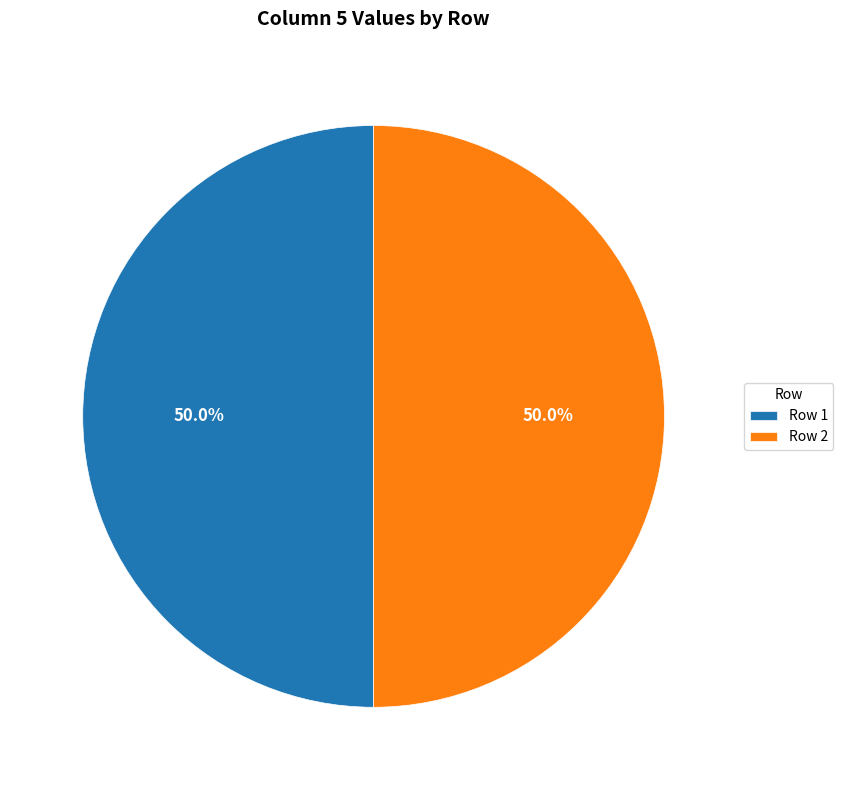

What portion of the pie excludes Row 1?

50.0%